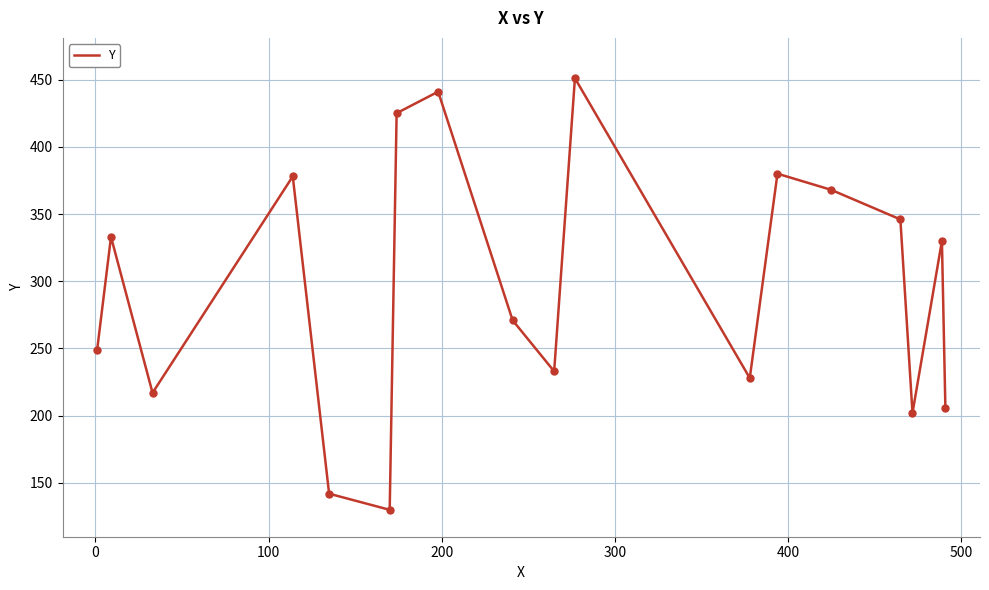

What is the difference between the maximum and minimum values?

321